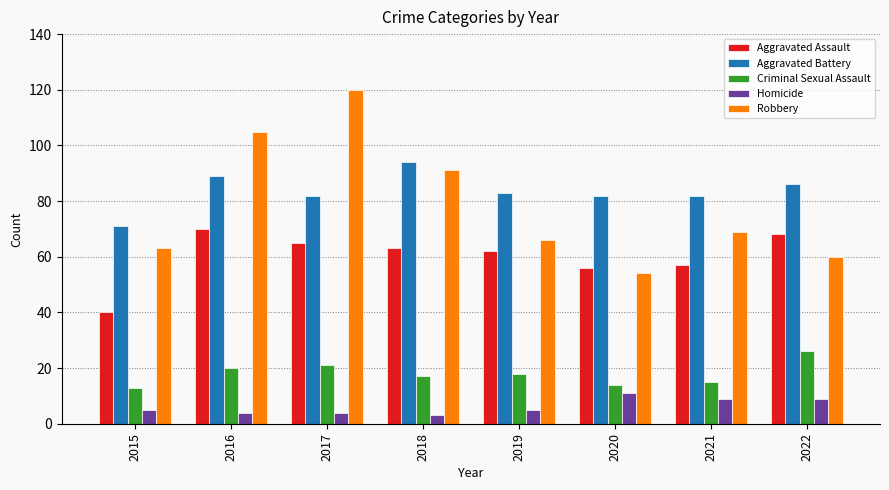

Reading left to right, what are all the values shown in this chart?

Aggravated Assault: 40	70	65	63	62	56	57	68
Aggravated Battery: 71	89	82	94	83	82	82	86
Criminal Sexual Assault: 13	20	21	17	18	14	15	26
Homicide: 5	4	4	3	5	11	9	9
Robbery: 63	105	120	91	66	54	69	60